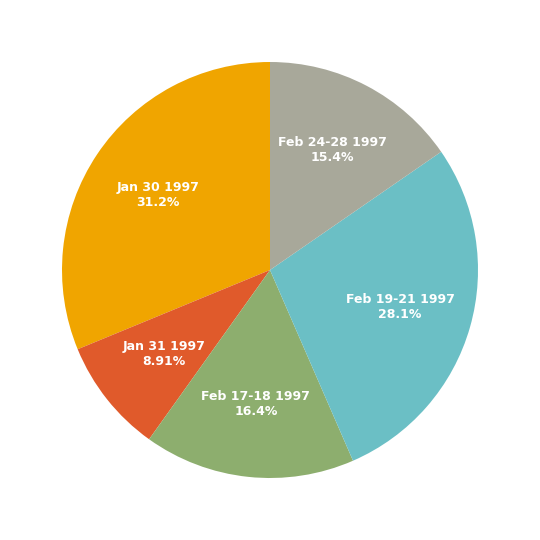

Which slice is the largest?

Jan 30 1997